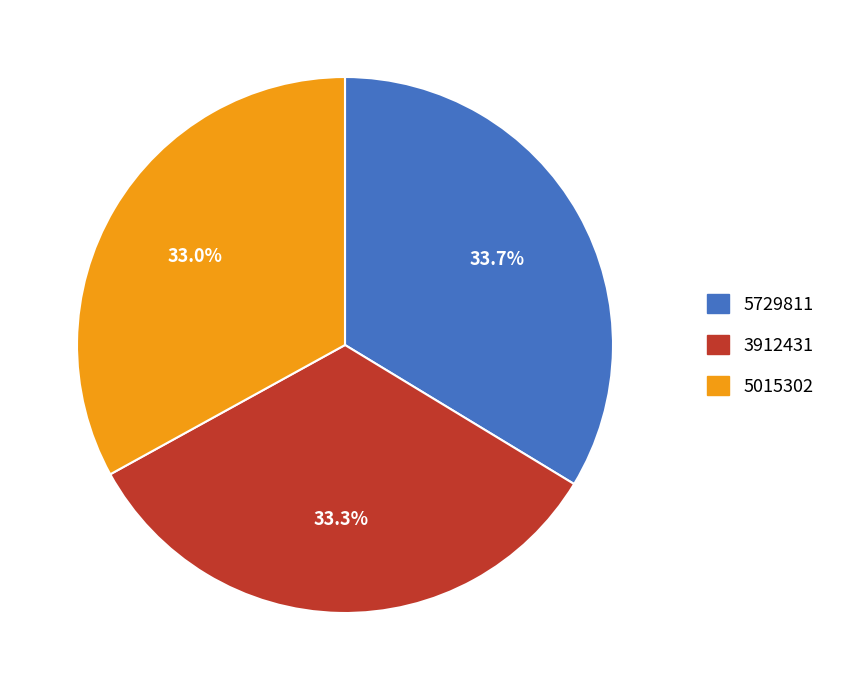

True or false: 5729811 accounts for 47% of the total.

False